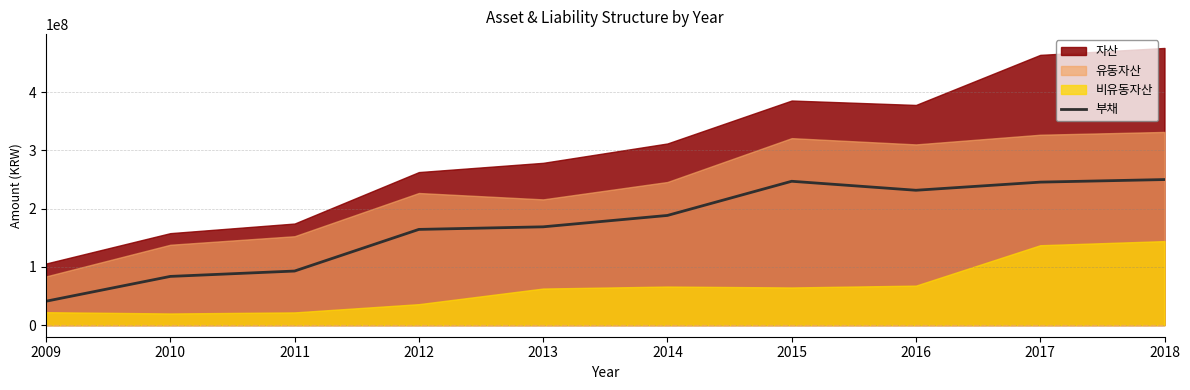

Reading right to left, list all the values displayed in this chart.

2018=250062038	2017=245652310	2016=231669045	2015=247116188	2014=188396566	2013=168843613	2012=164406523	2011=92864008	2010=83641125	2009=41003840